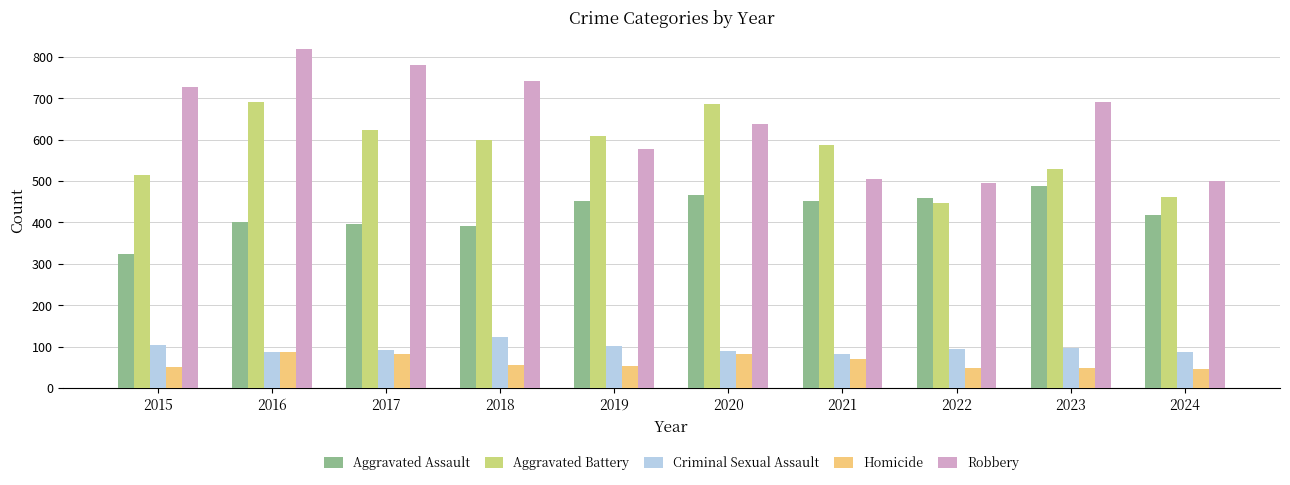

What is the value of the Aggravated Assault bar at the 9th from the left?

488